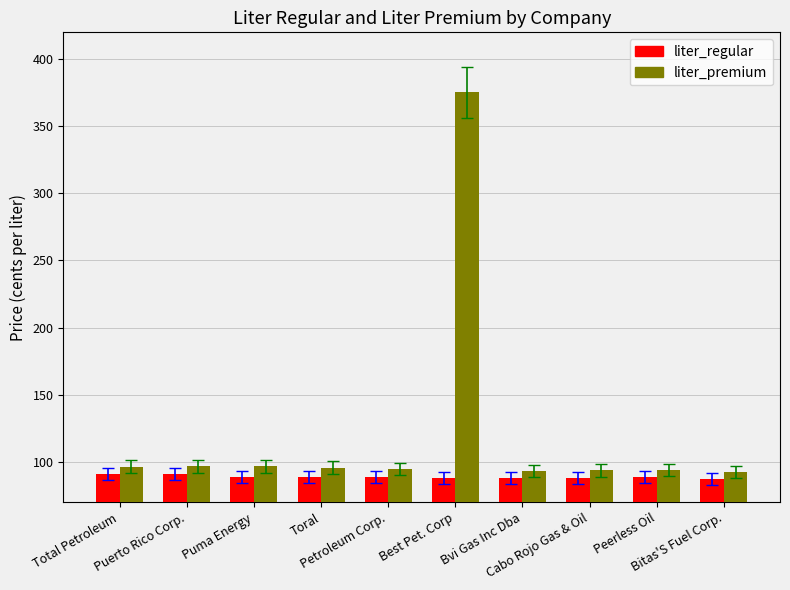

Count the number of categories in the chart.

10